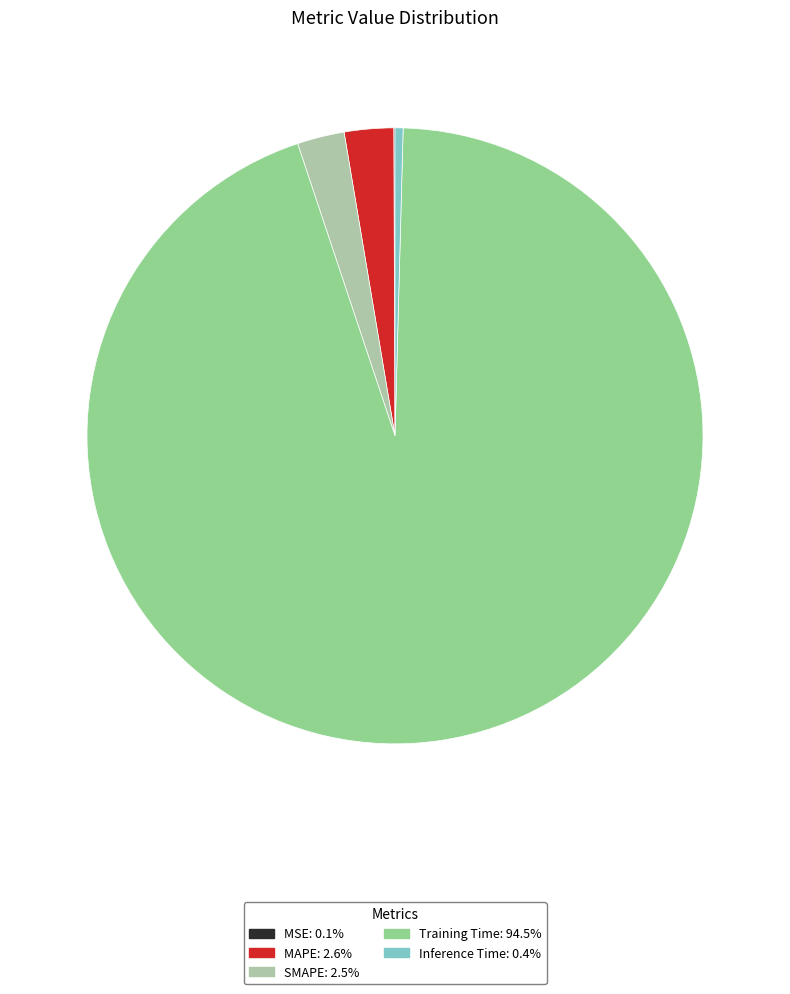

Is there any slice that represents more than half of the pie?

Yes